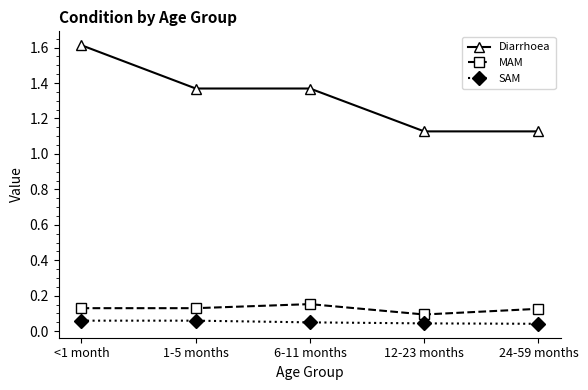

At which category does the chart reach its peak across all series?

<1 month